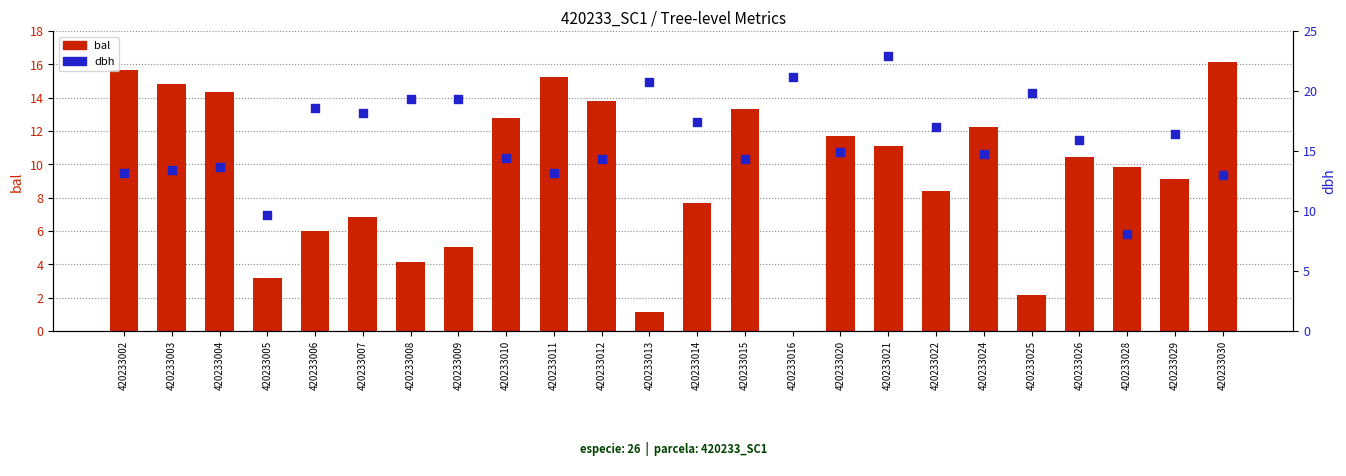

Which series has the largest Y range (max minus min)?

bal